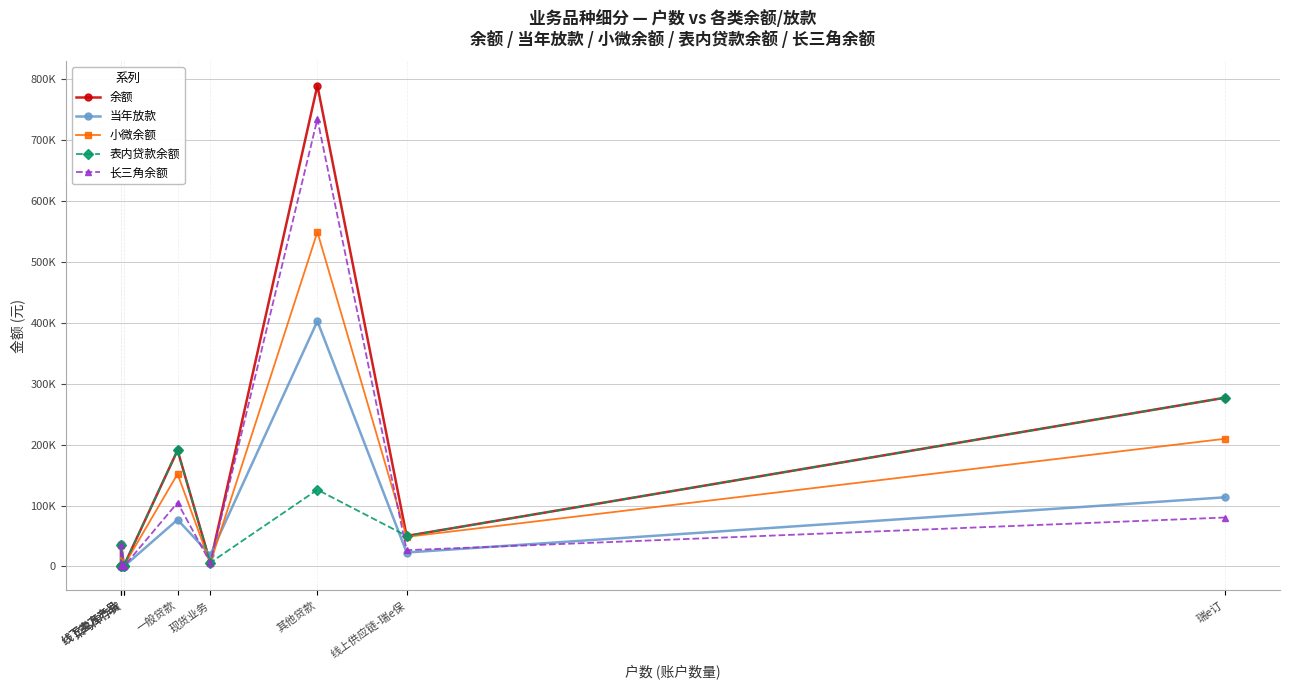

How many lines are shown in the chart?

5